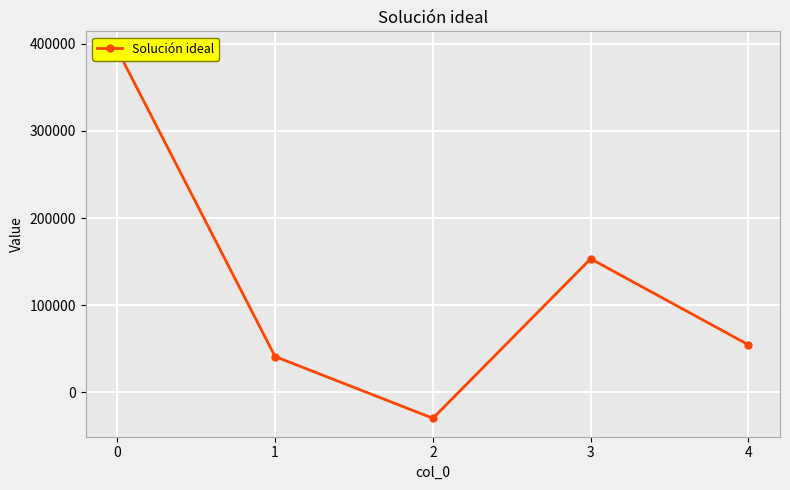

What is the average value?

122322.8